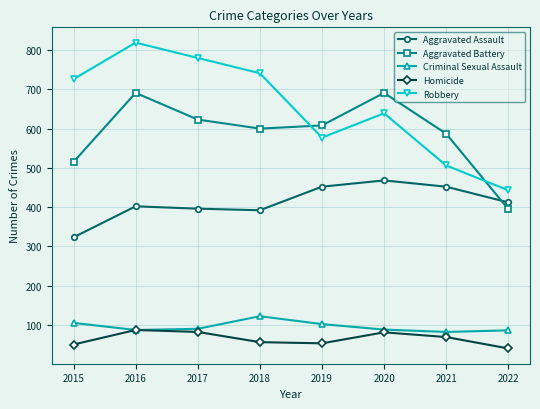

Does the chart have visible grid lines?

Yes